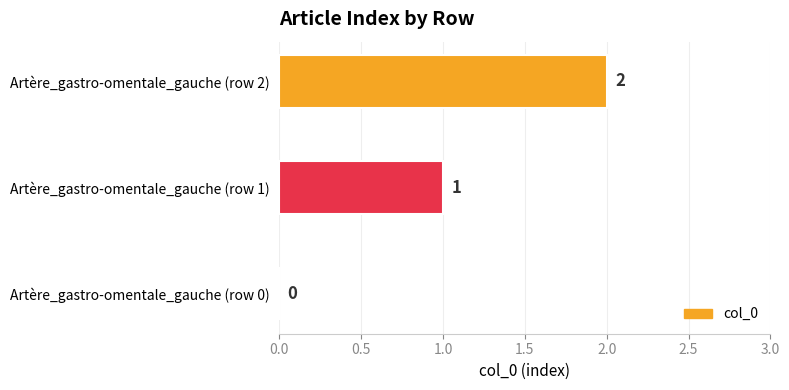

Count the values in the range 0 to 2.

3